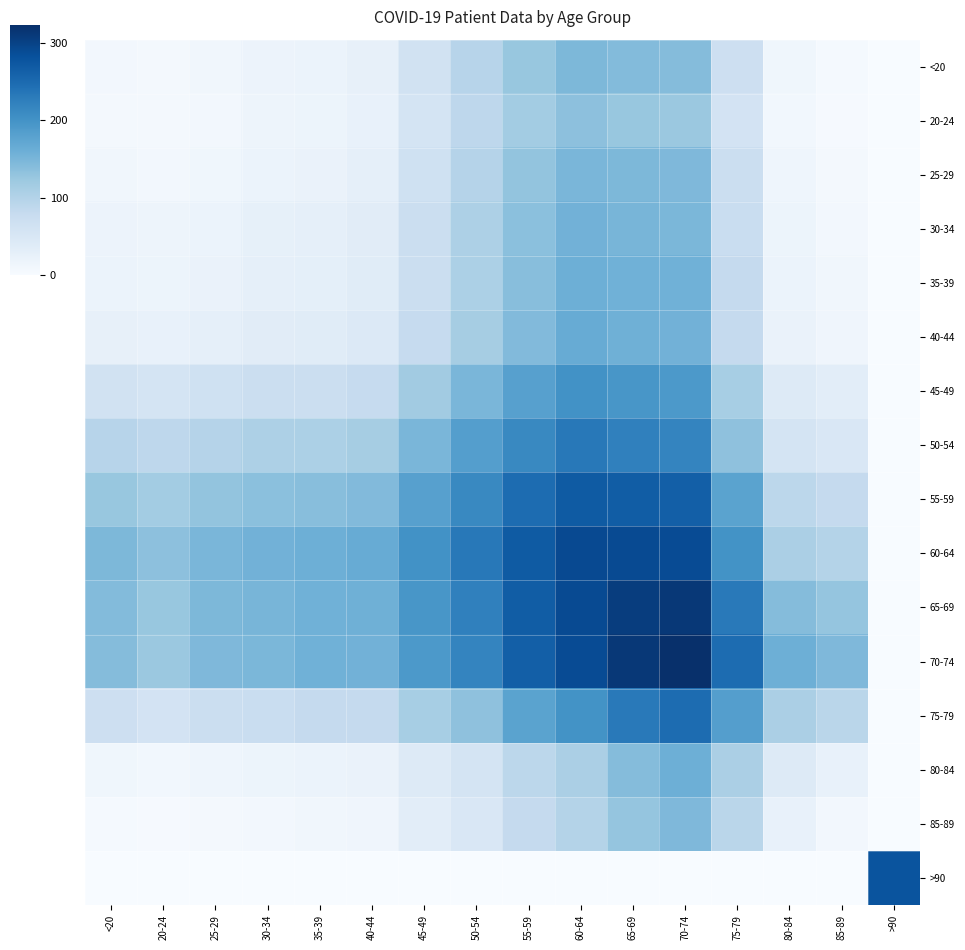

Reading right to left, transcribe all the data shown in this chart.

<20: >90=0.0	85-89=4.2	80-84=12.1	75-79=68.7	70-74=140.9	65-69=142.1	60-64=146.6	55-59=126.0	50-54=95.6	45-49=62.4	40-44=26.3	35-39=19.1	30-34=18.1	25-29=10.4	20-24=6.9	<20=8.6
20-24: >90=0.0	85-89=3.1	80-84=9.1	75-79=58.5	70-74=123.6	65-69=125.7	60-64=133.9	55-59=115.8	50-54=89.0	45-49=57.3	40-44=23.3	35-39=16.6	30-34=15.6	25-29=8.8	20-24=6.5	<20=6.9
25-29: >90=0.0	85-89=5.5	80-84=14.0	75-79=73.1	70-74=146.2	65-69=146.6	60-64=149.8	55-59=128.8	50-54=97.6	45-49=64.4	40-44=28.1	35-39=20.9	30-34=19.8	25-29=12.2	20-24=8.8	<20=10.4
30-34: >90=0.0	85-89=8.8	80-84=16.5	75-79=75.0	70-74=148.4	65-69=150.3	60-64=155.7	55-59=135.2	50-54=105.0	45-49=71.9	40-44=35.8	35-39=28.6	30-34=27.6	25-29=19.8	20-24=15.6	<20=18.1
35-39: >90=0.0	85-89=10.7	80-84=19.5	75-79=81.7	70-74=156.5	65-69=156.7	60-64=159.1	55-59=137.9	50-54=106.1	45-49=73.0	40-44=36.8	35-39=29.7	30-34=28.6	25-29=20.9	20-24=16.6	<20=19.1
40-44: >90=0.0	85-89=13.0	80-84=20.7	75-79=81.3	70-74=155.9	65-69=158.1	60-64=164.1	55-59=143.5	50-54=113.4	45-49=80.2	40-44=44.1	35-39=36.8	30-34=35.8	25-29=28.1	20-24=23.3	<20=26.3
45-49: >90=0.0	85-89=33.3	80-84=41.2	75-79=111.8	70-74=191.6	65-69=194.6	60-64=201.3	55-59=180.6	50-54=149.7	45-49=116.5	40-44=80.2	35-39=73.0	30-34=71.9	25-29=64.4	20-24=57.3	<20=62.4
50-54: >90=0.0	85-89=48.8	80-84=55.9	75-79=133.1	70-74=217.1	65-69=222.6	60-64=233.0	55-59=212.7	50-54=183.0	45-49=149.7	40-44=113.4	35-39=106.1	30-34=105.0	25-29=97.6	20-24=89.0	<20=95.6
55-59: >90=0.0	85-89=81.4	80-84=90.4	75-79=177.4	70-74=264.4	65-69=266.4	60-64=269.2	55-59=247.5	50-54=212.7	45-49=180.6	40-44=143.5	35-39=137.9	30-34=135.2	25-29=128.8	20-24=115.8	<20=126.0
60-64: >90=0.0	85-89=98.8	80-84=108.2	75-79=199.6	70-74=288.2	65-69=290.0	60-64=291.2	55-59=269.2	50-54=233.0	45-49=201.3	40-44=164.1	35-39=159.1	30-34=155.7	25-29=149.8	20-24=133.9	<20=146.6
65-69: >90=0.0	85-89=128.2	80-84=140.7	75-79=231.1	70-74=312.2	65-69=305.6	60-64=290.0	55-59=266.4	50-54=222.6	45-49=194.6	40-44=158.1	35-39=156.7	30-34=150.3	25-29=146.6	20-24=125.7	<20=142.1
70-74: >90=0.0	85-89=145.4	80-84=159.0	75-79=247.3	70-74=323.0	65-69=312.2	60-64=288.2	55-59=264.4	50-54=217.1	45-49=191.6	40-44=155.9	35-39=156.5	30-34=148.4	25-29=146.2	20-24=123.6	<20=140.9
75-79: >90=0.0	85-89=92.6	80-84=108.0	75-79=184.1	70-74=247.3	65-69=231.1	60-64=199.6	55-59=177.4	50-54=133.1	45-49=111.8	40-44=81.3	35-39=81.7	30-34=75.0	25-29=73.1	20-24=58.5	<20=68.7
80-84: >90=0.0	85-89=24.8	80-84=41.2	75-79=108.0	70-74=159.0	65-69=140.7	60-64=108.2	55-59=90.4	50-54=55.9	45-49=41.2	40-44=20.7	35-39=19.5	30-34=16.5	25-29=14.0	20-24=9.1	<20=12.1
85-89: >90=0.0	85-89=8.5	80-84=24.8	75-79=92.6	70-74=145.4	65-69=128.2	60-64=98.8	55-59=81.4	50-54=48.8	45-49=33.3	40-44=13.0	35-39=10.7	30-34=8.8	25-29=5.5	20-24=3.1	<20=4.2
>90: >90=277.7	85-89=0.0	80-84=0.0	75-79=0.0	70-74=0.0	65-69=0.0	60-64=0.0	55-59=0.0	50-54=0.0	45-49=0.0	40-44=0.0	35-39=0.0	30-34=0.0	25-29=0.0	20-24=0.0	<20=0.0